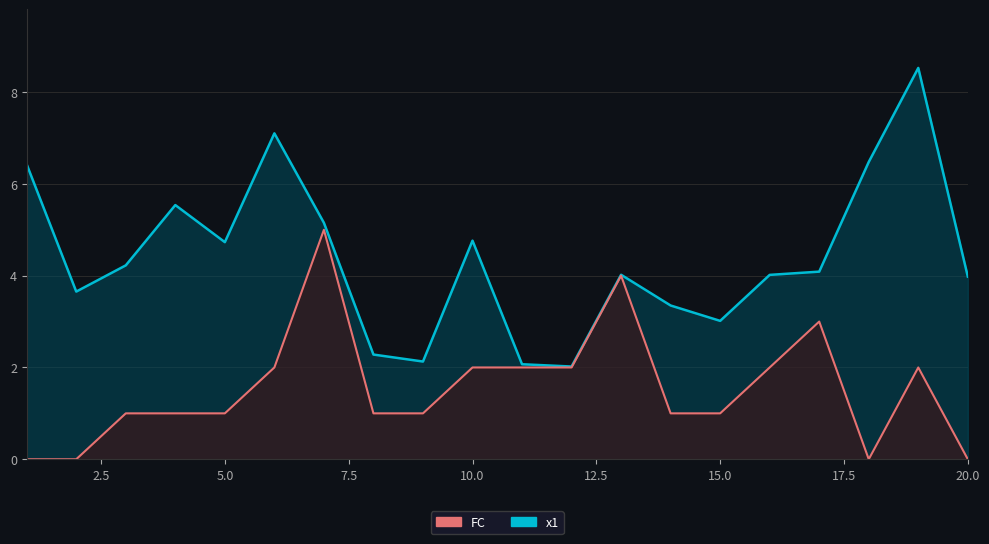

True or false: FC and x1 cross at least once.

False